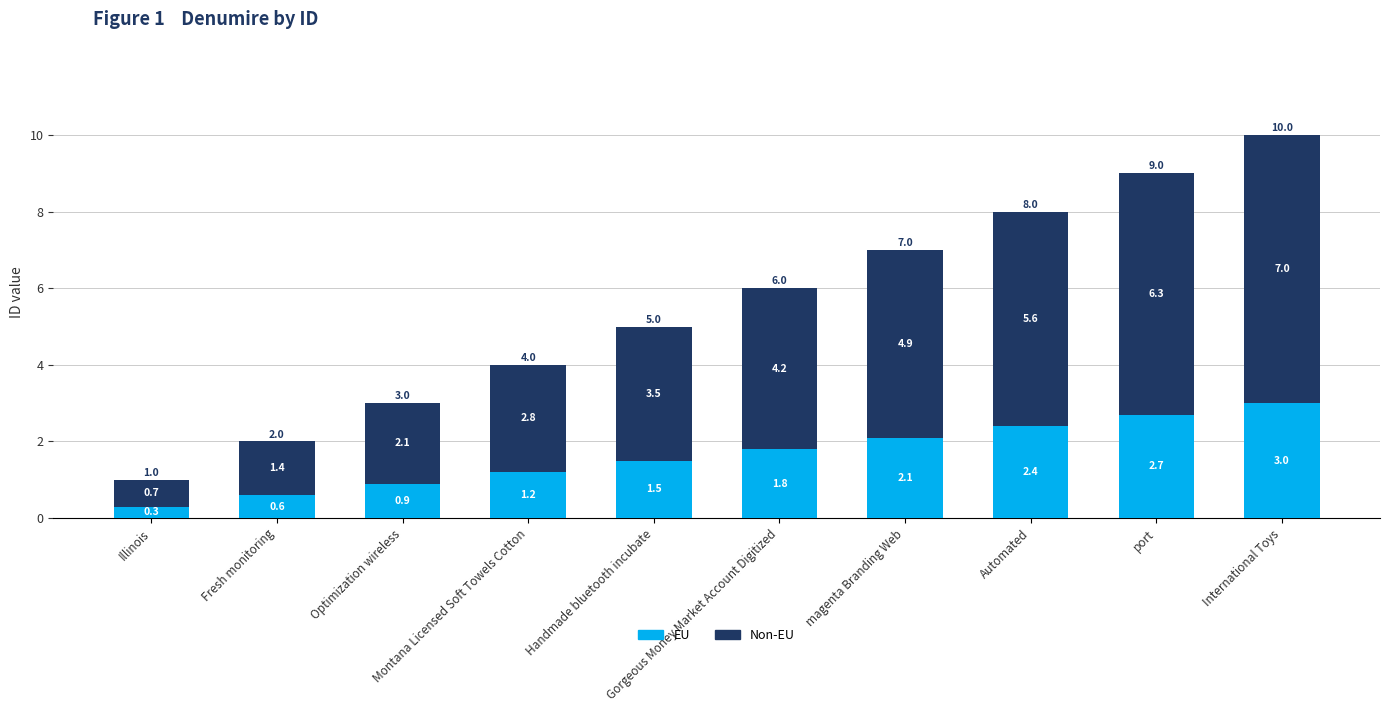

Rank the categories by EU value from lowest to highest.

Illinois, Fresh monitoring, Optimization wireless, Montana Licensed Soft Towels Cotton, Handmade bluetooth incubate, Gorgeous Money Market Account Digitized, magenta Branding Web, Automated, port, International Toys